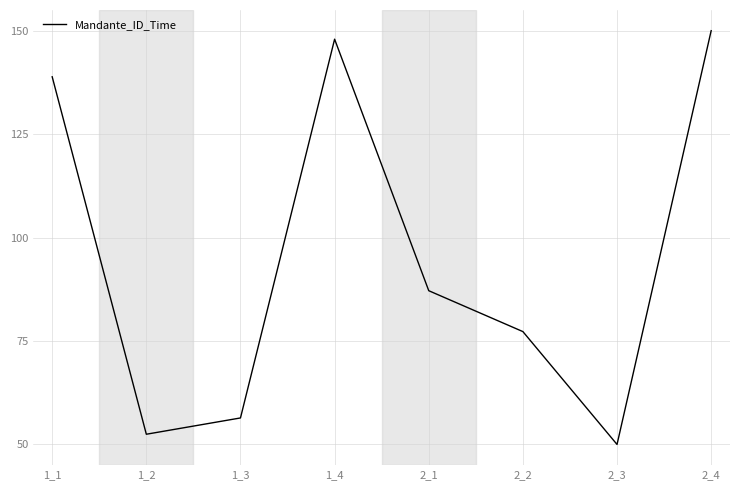

Does the chart display data point markers on the line(s)?

No